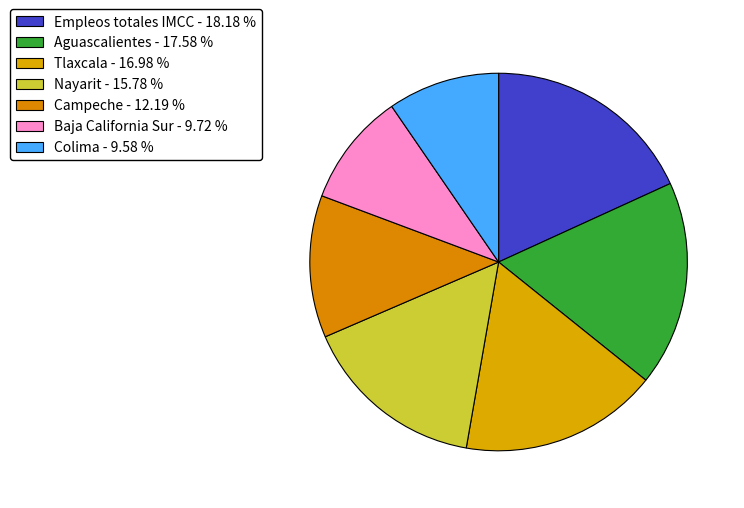

Is there a majority slice in this chart?

No